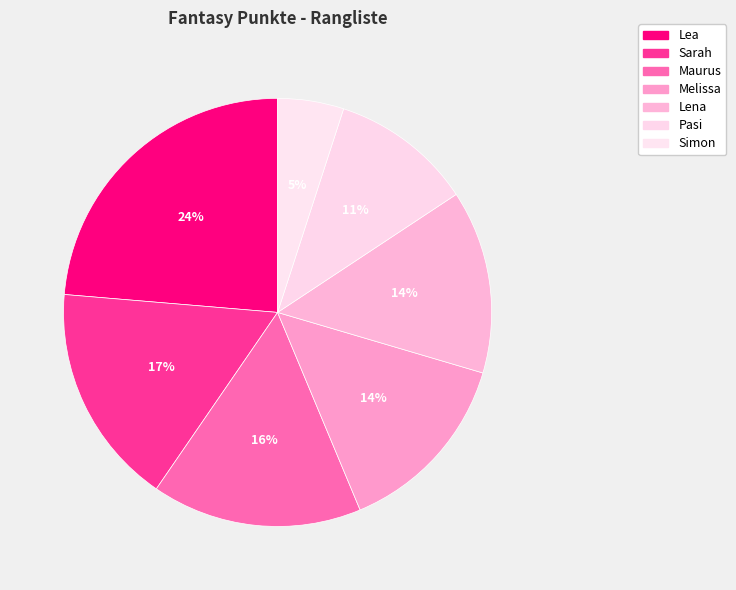

Which category has the biggest portion of the pie?

Lea